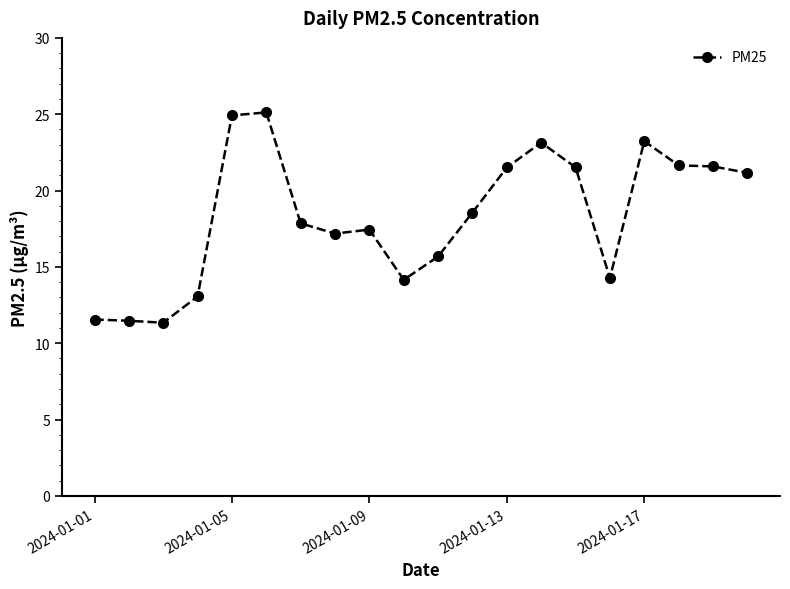

What is the value of the 20th point from the left?

21.2